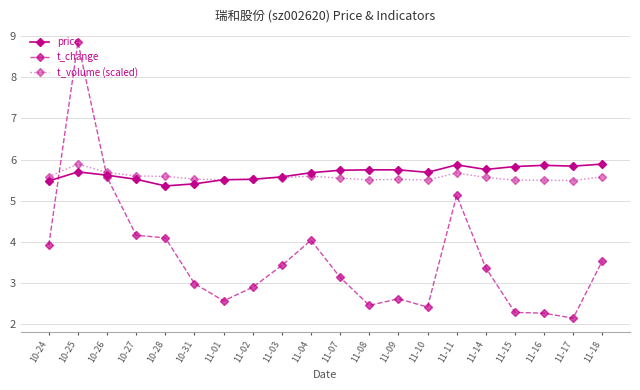

True or false: price has more than 1 points higher than both neighbors.

True